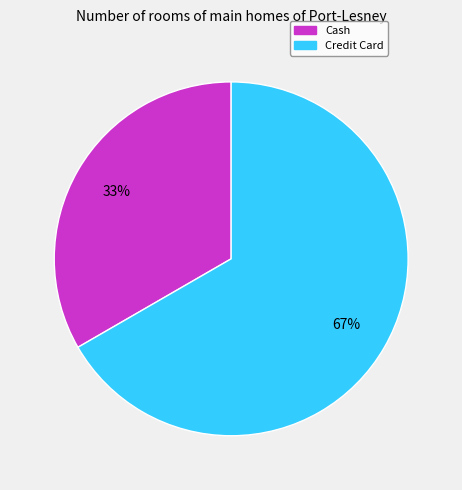

To the nearest percent, what is the average slice percentage?

50%